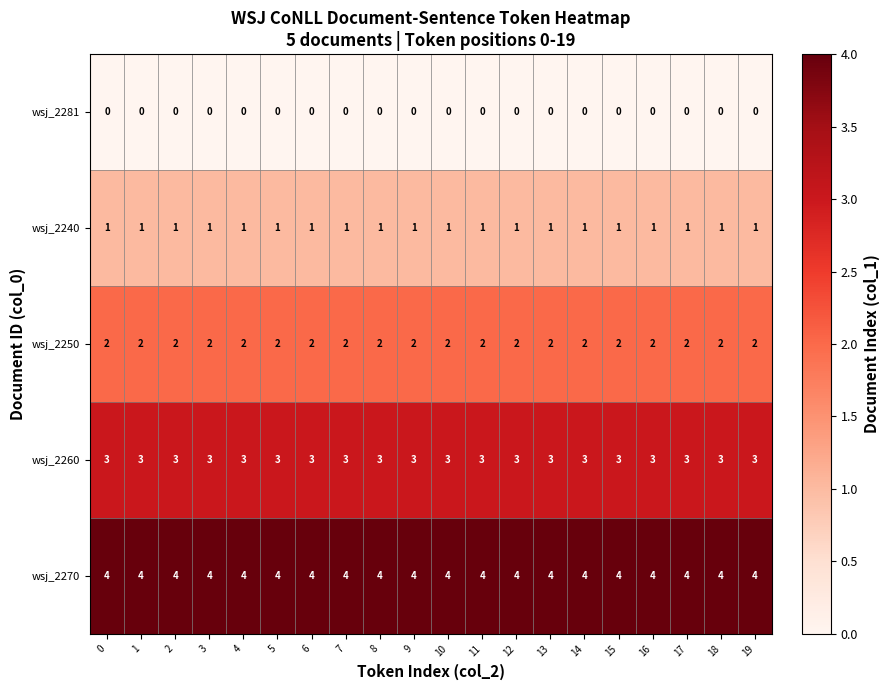

Which series has the largest total across all categories?

wsj_2270